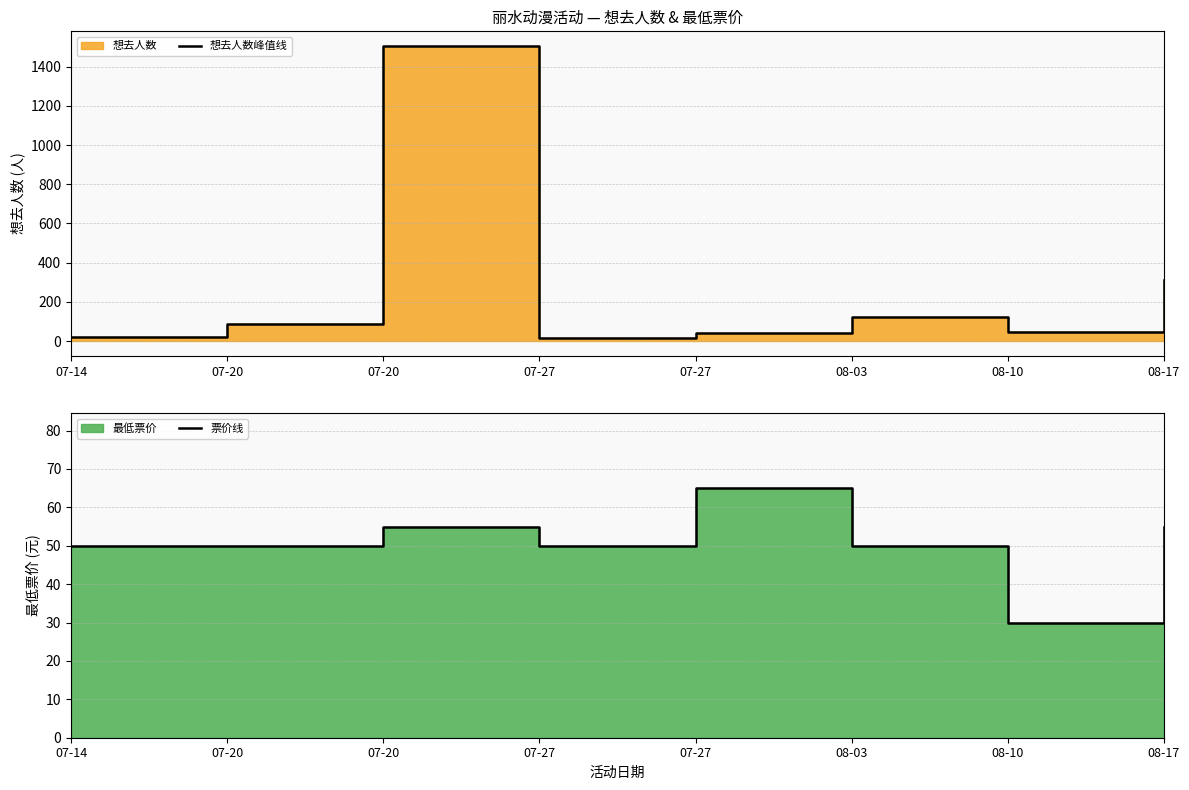

Where does the 想去人数峰值线 series first go above 87?

07-20